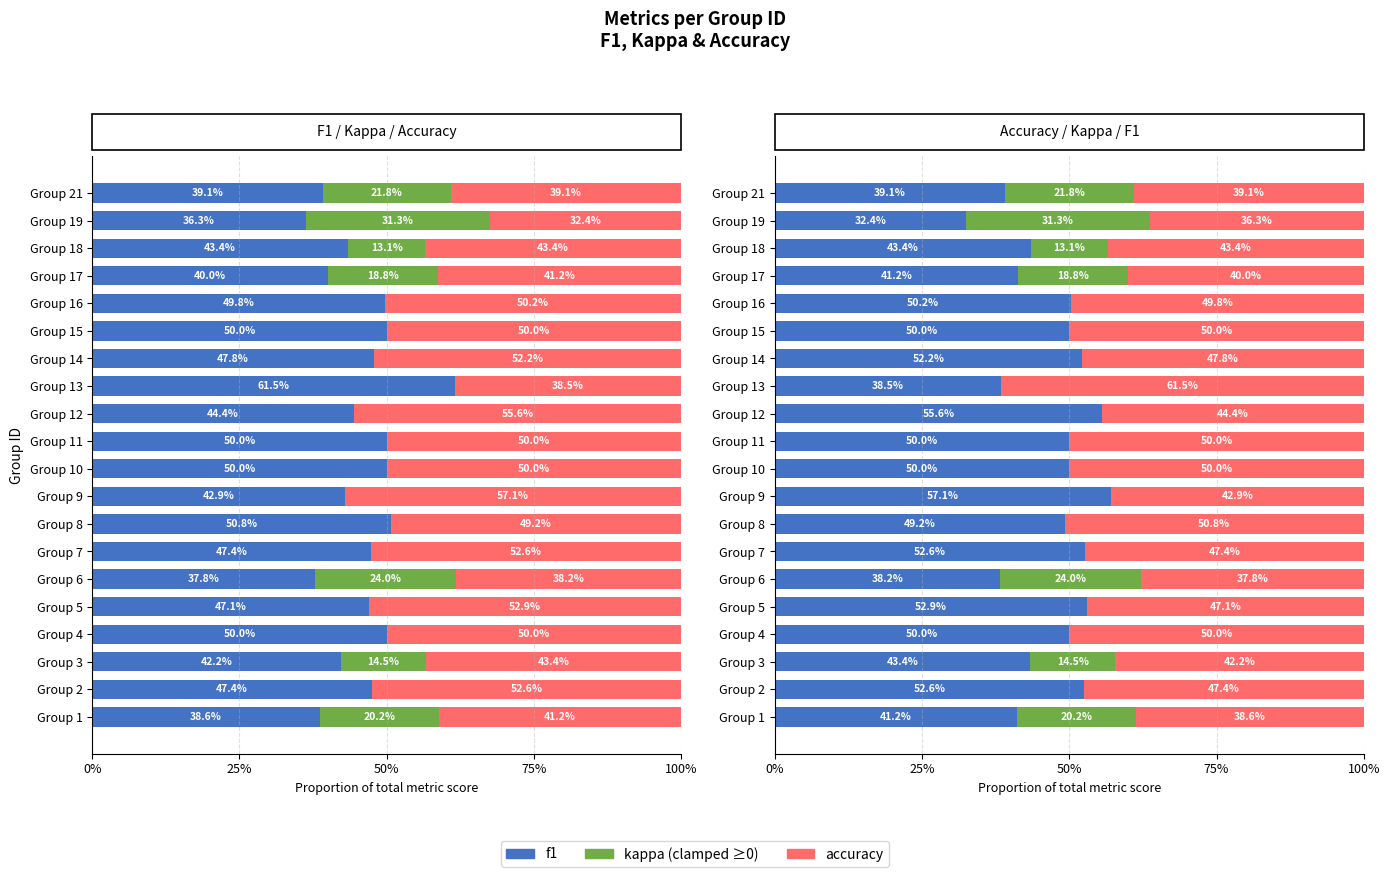

How many distinct data groups are displayed?

3